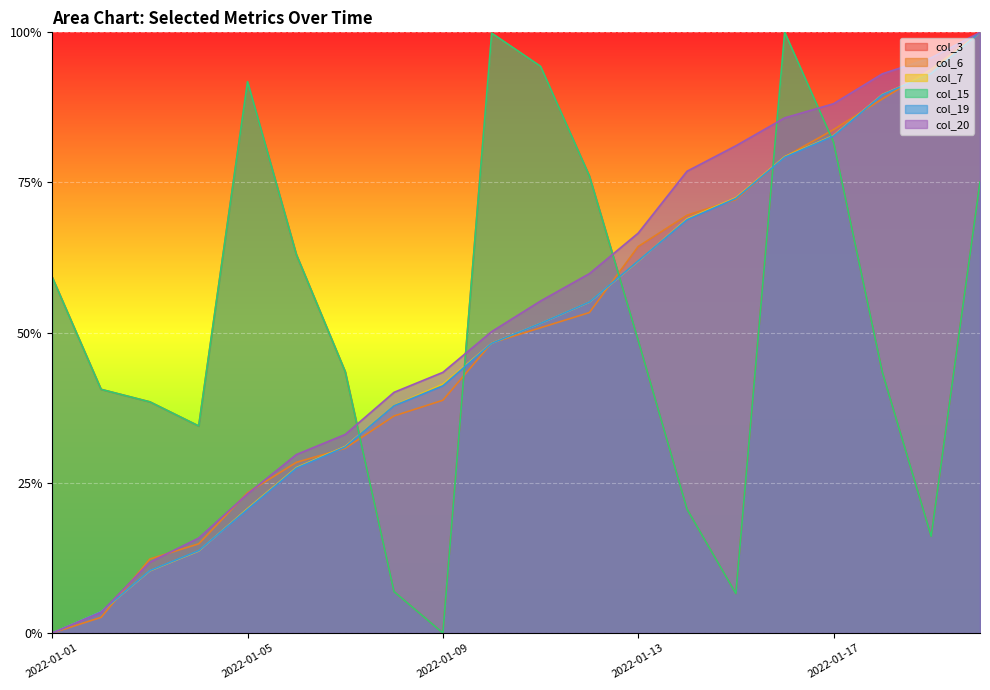

Which label corresponds to the smallest value in the chart?

2022-01-09